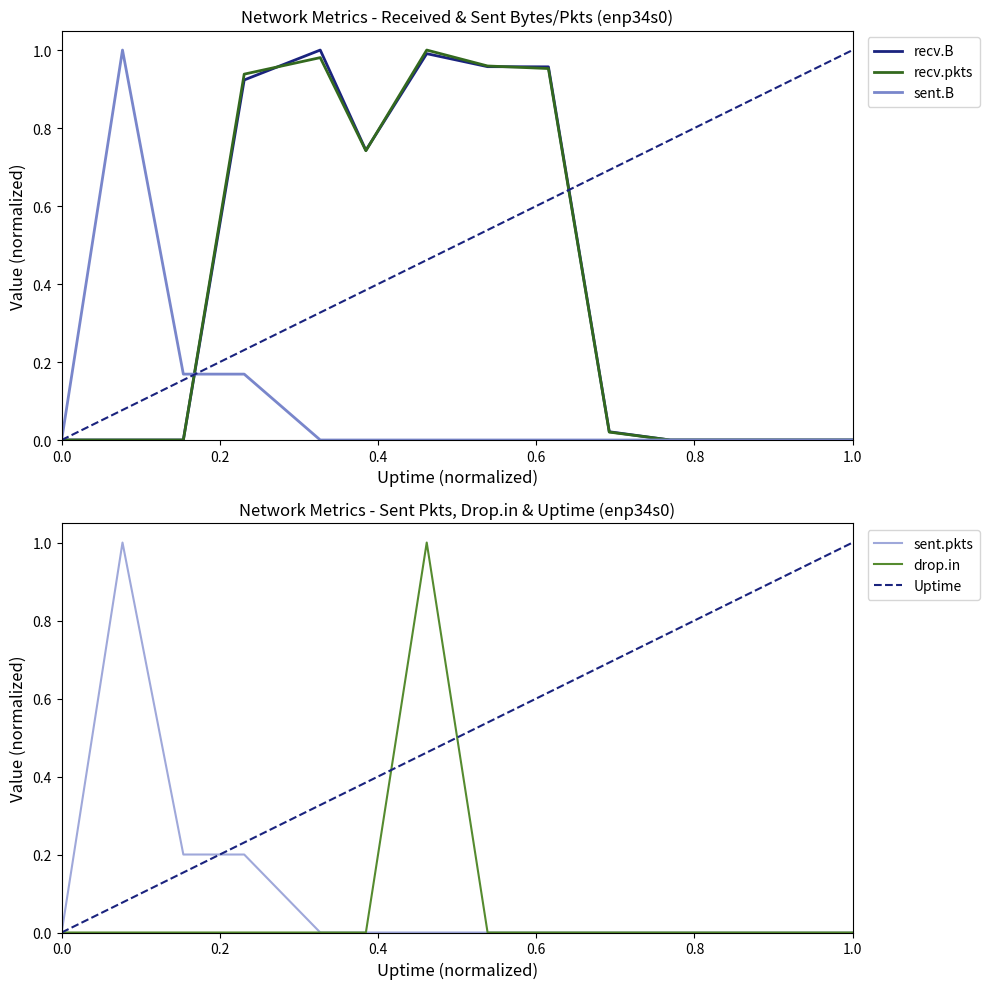

What is the average value of the recv.B series?

0.4